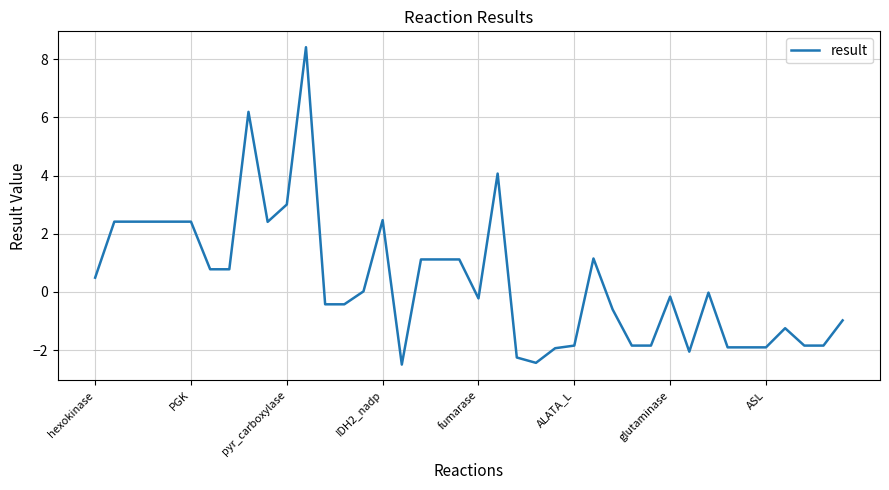

Does the chart have visible grid lines?

Yes